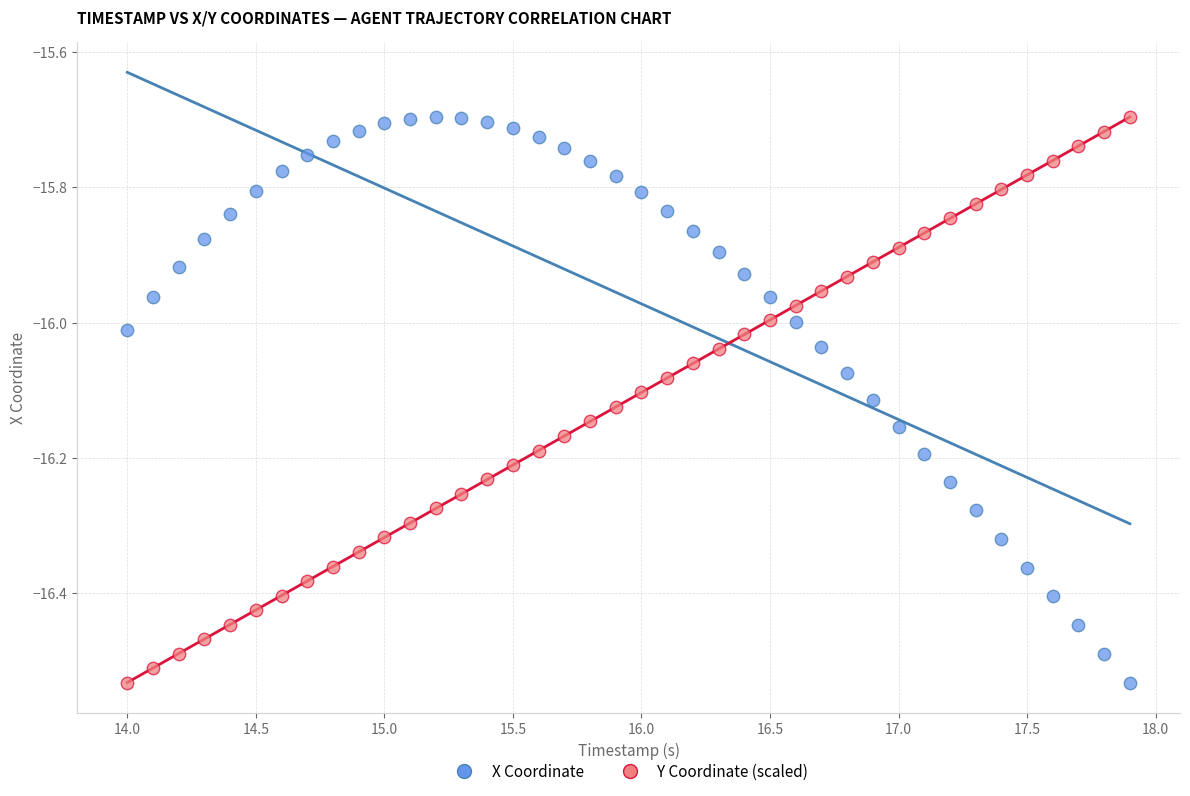

What is the X range (max minus min) for the scatter plot?

3.9